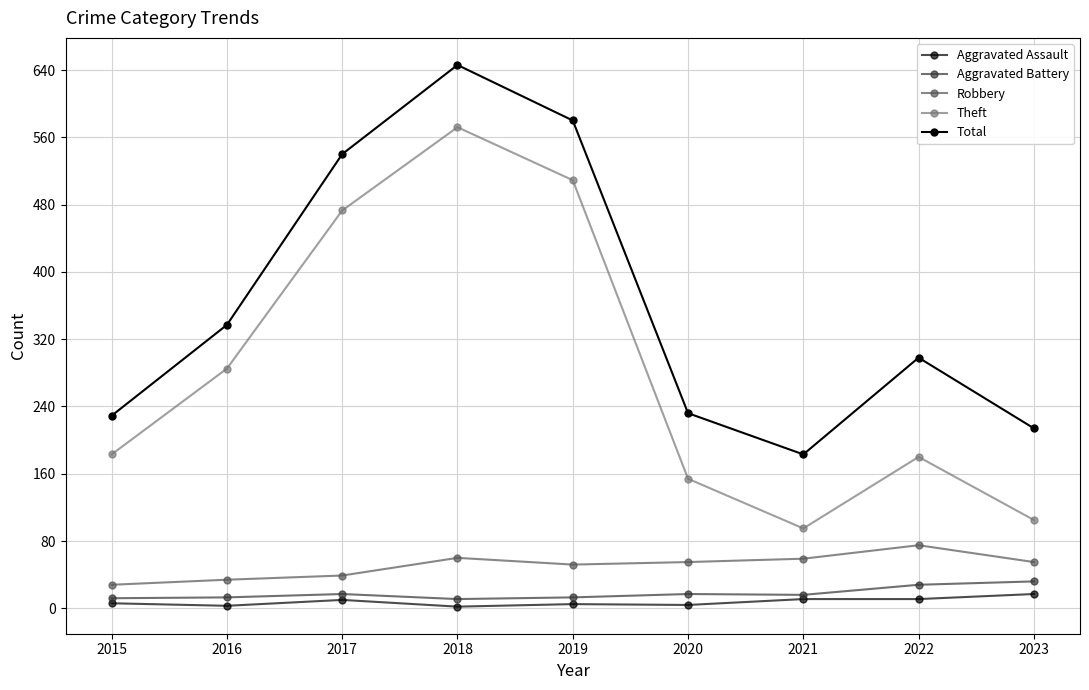

The value of Aggravated Assault at 2017 is 16. True or false?

False